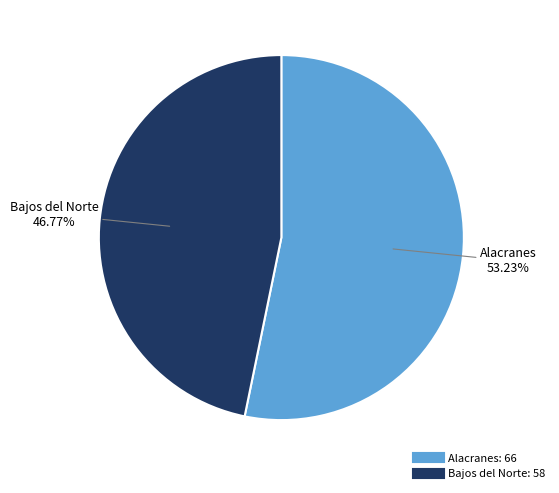

How many segments does this pie chart have?

2